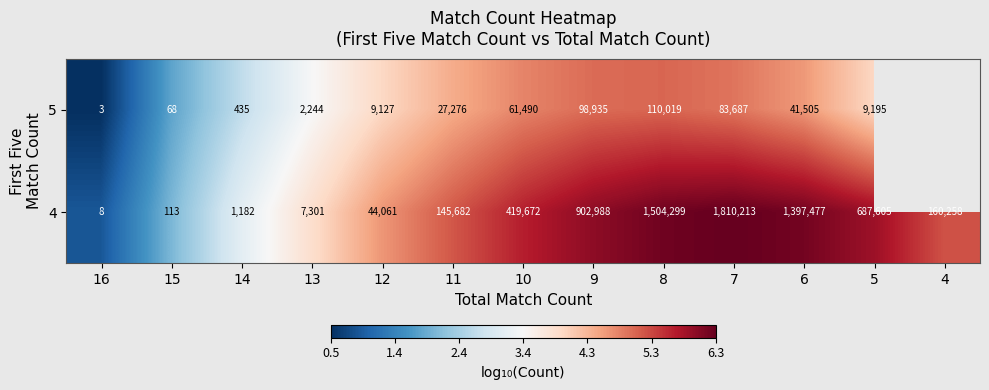

Is the value of 4 at 10 greater than the value of 5 at 12?

Yes